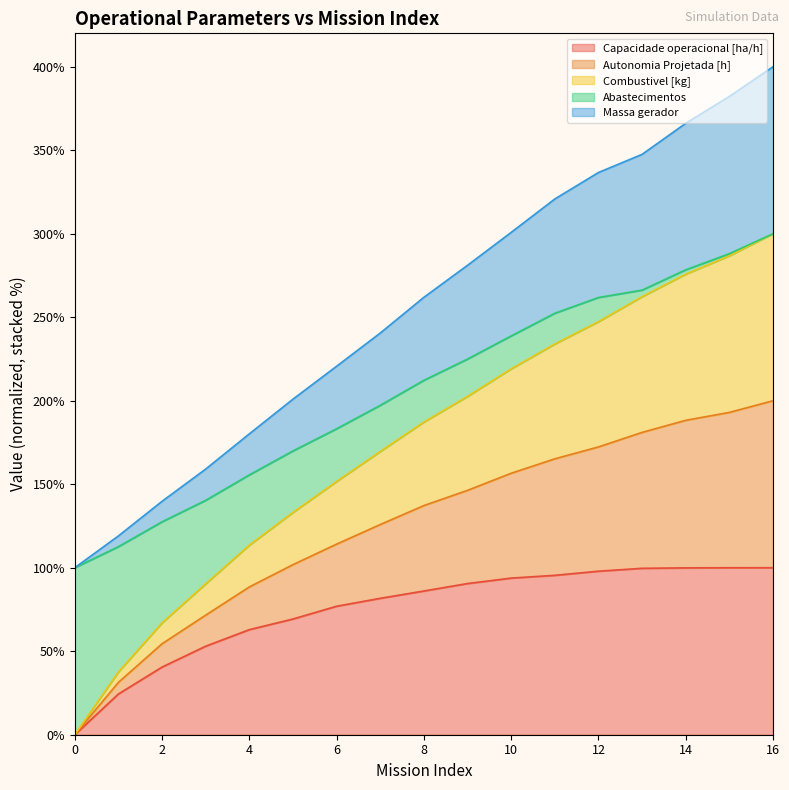

Is it true that Capacidade operacional [ha/h] equals 97.9 at 12?

True